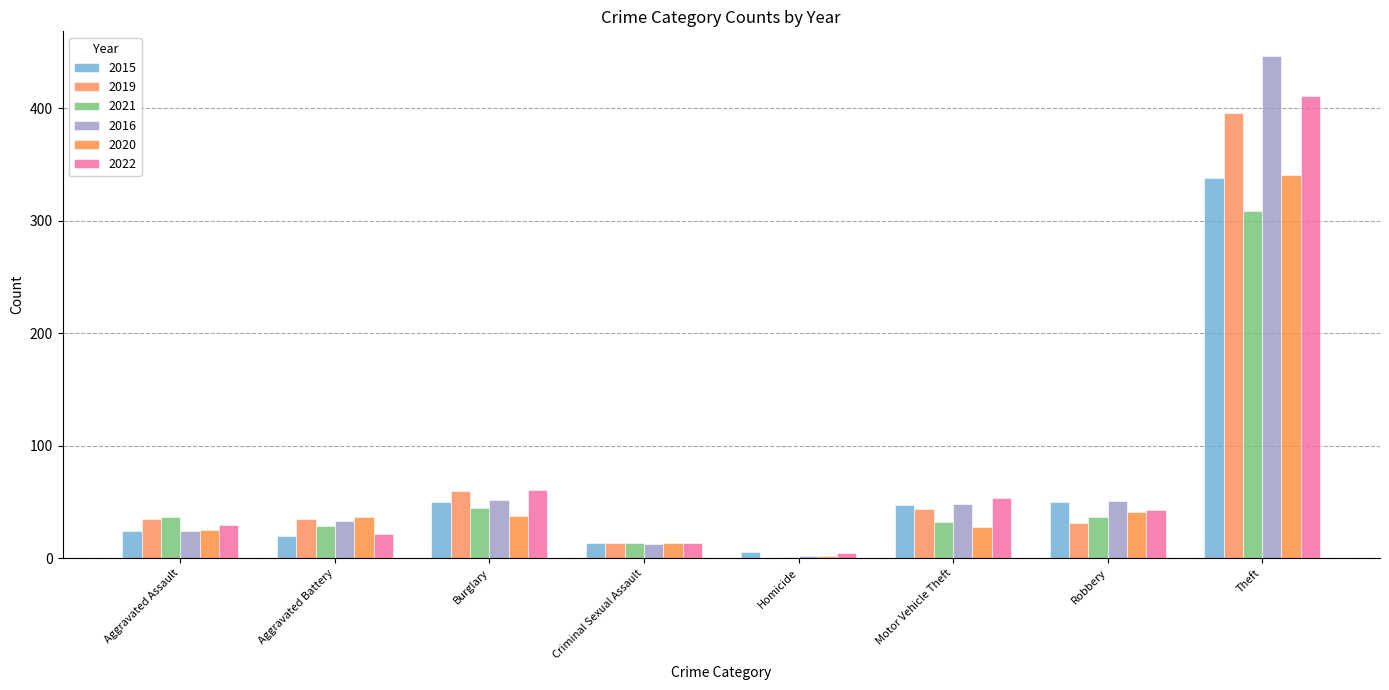

What are all the series names shown in the legend?

2015, 2019, 2021, 2016, 2020, 2022